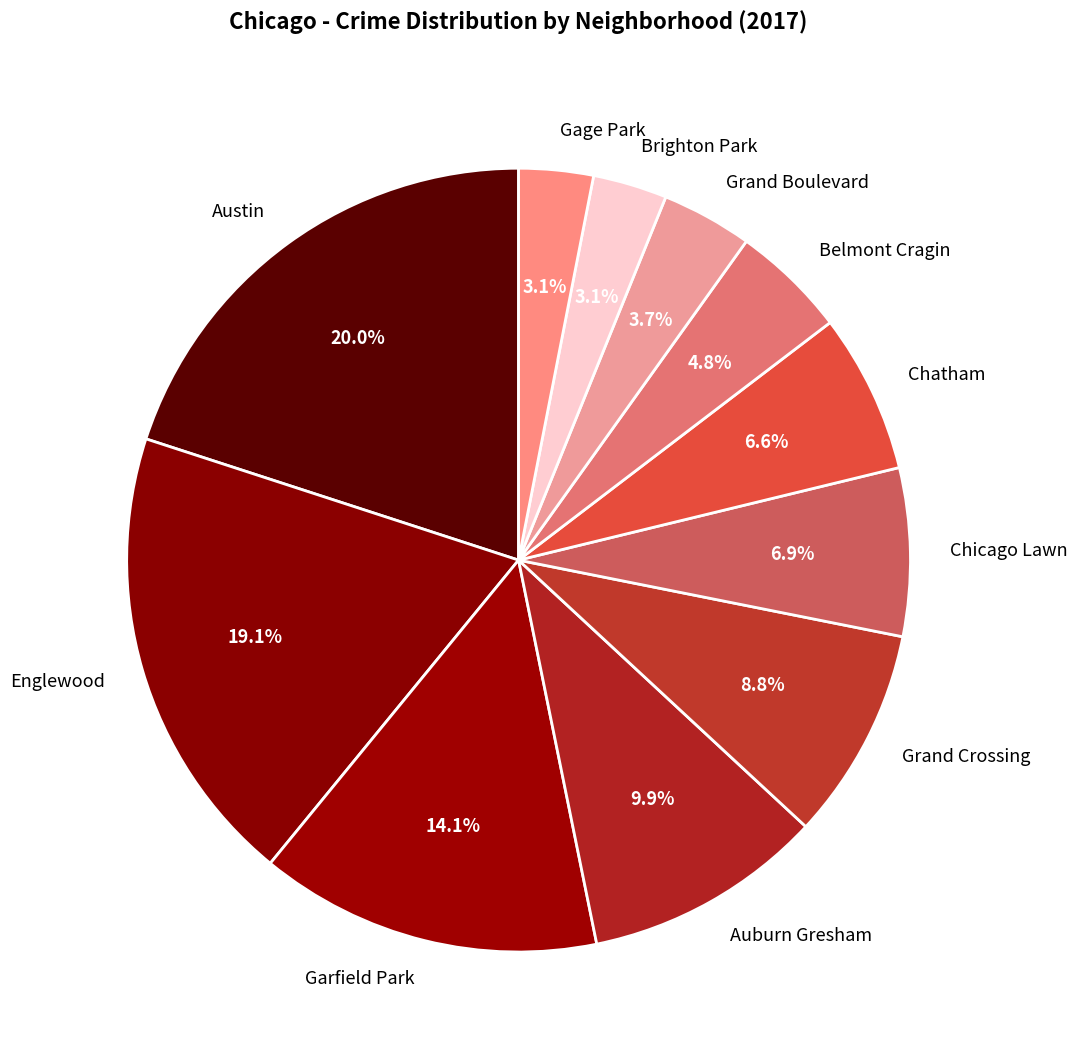

How many slices are in this pie chart?

11